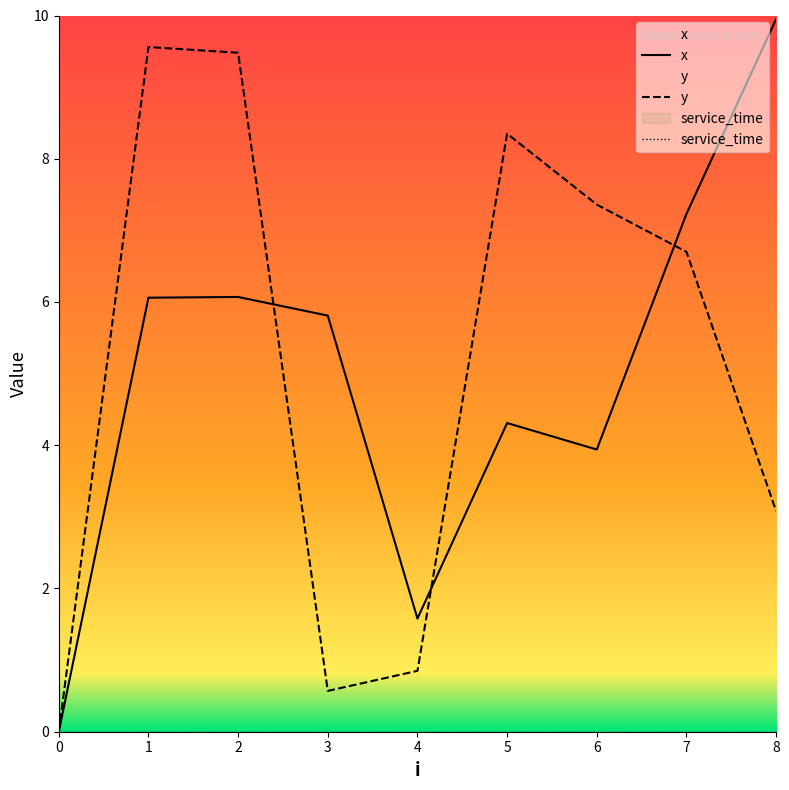

Which label corresponds to the largest value in the chart?

8